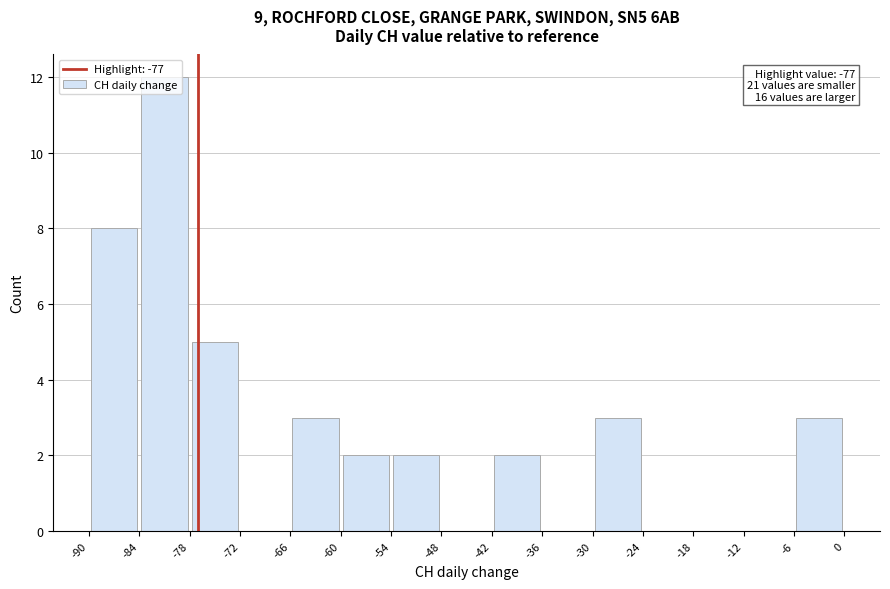

Which range on the x-axis has the tallest bar?

-84 to -78